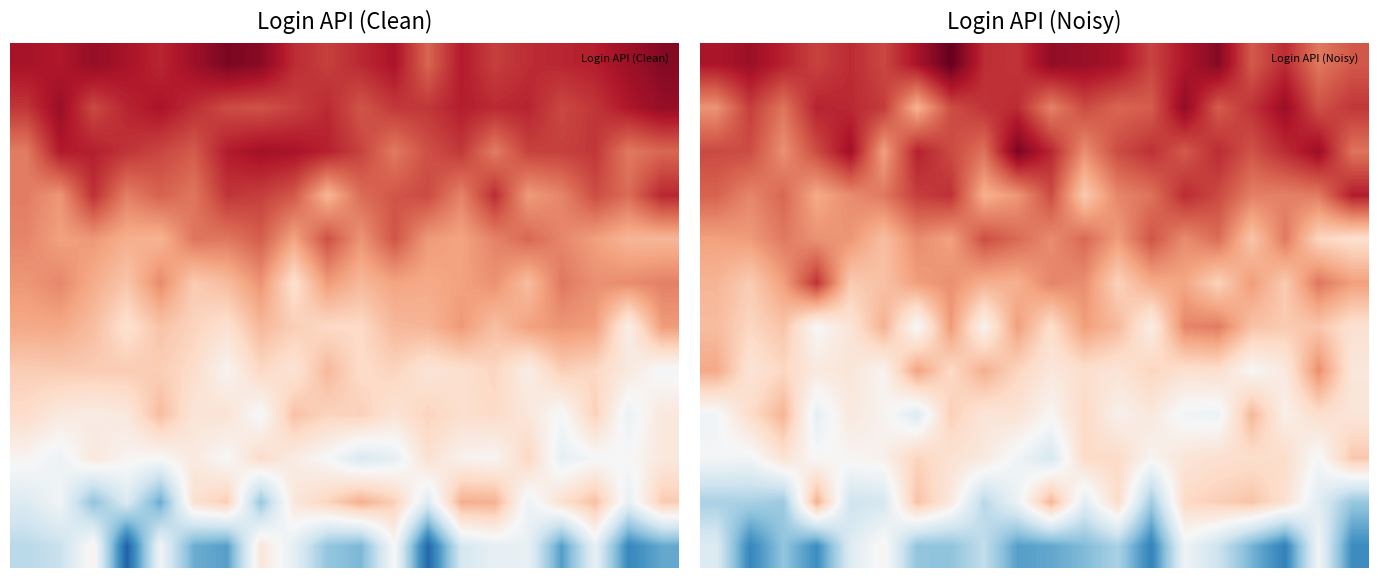

What is the spread (max minus min) of values at 13?

1.1